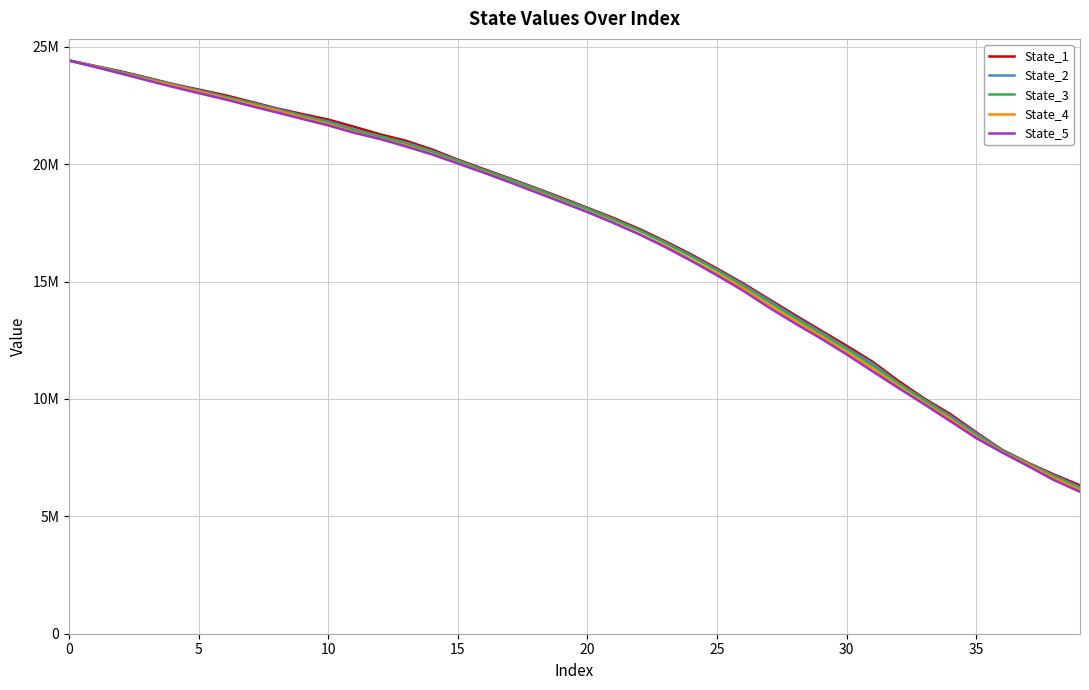

What are all the series names shown in the legend?

State_1, State_2, State_3, State_4, State_5